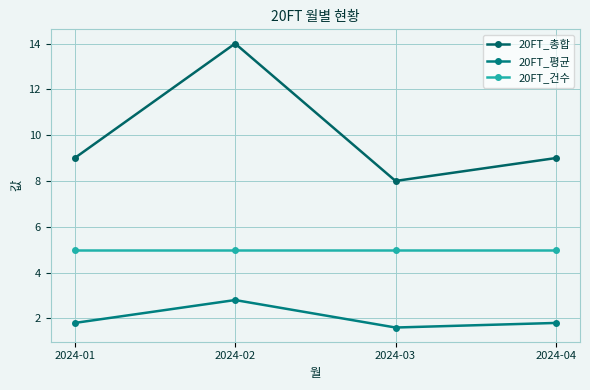

What value does the 20FT_총합 series have at 2024-01?

9.0